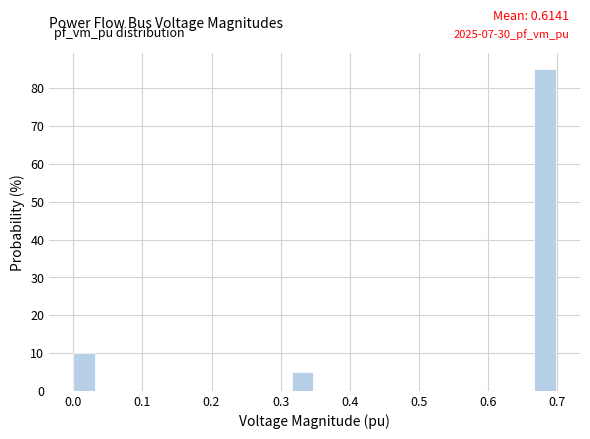

Read against the x-axis, roughly where is the centre of the tallest bar?

0.68